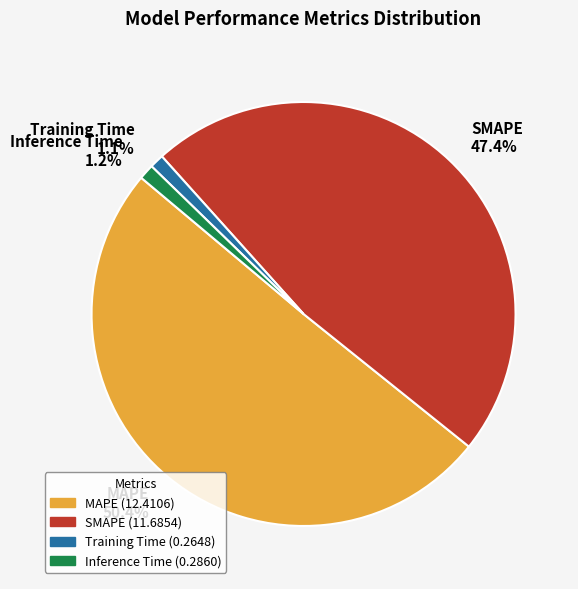

How many segments does this pie chart have?

4